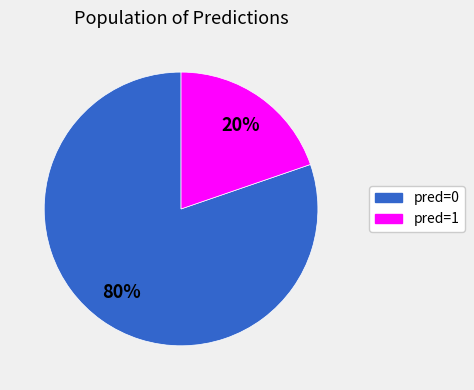

To the nearest percent, what is the average slice percentage?

50%